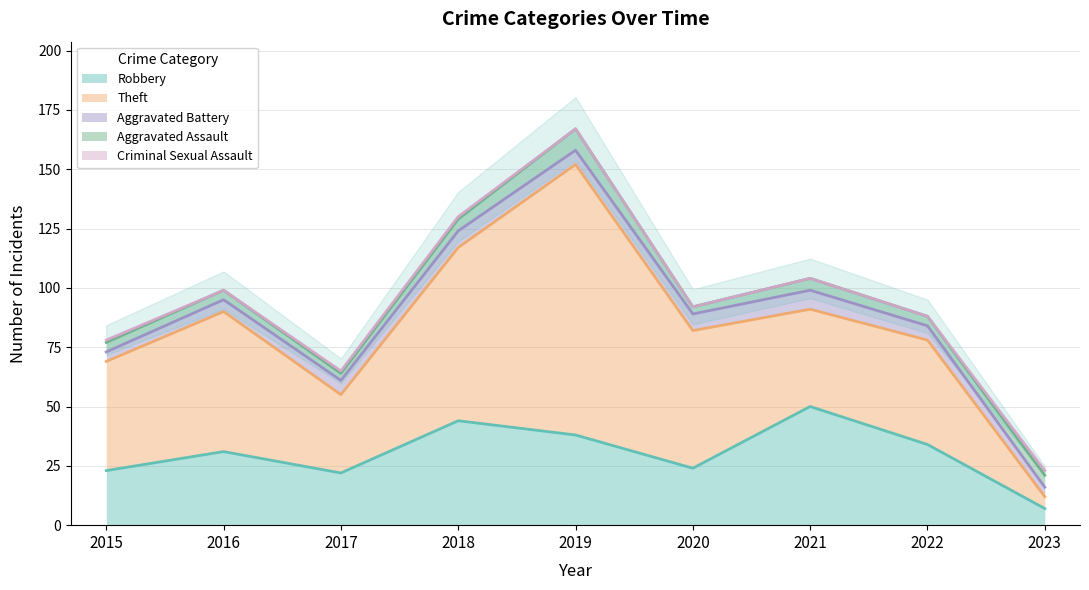

Does the chart have visible grid lines?

Yes